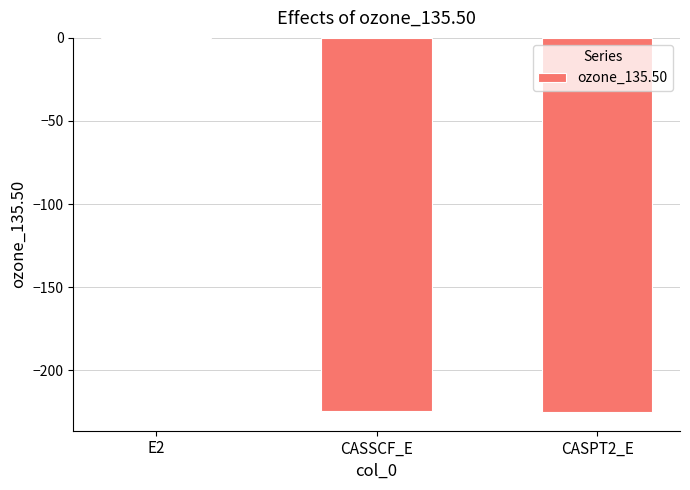

The value at CASSCF_E is -224.6. True or false?

True